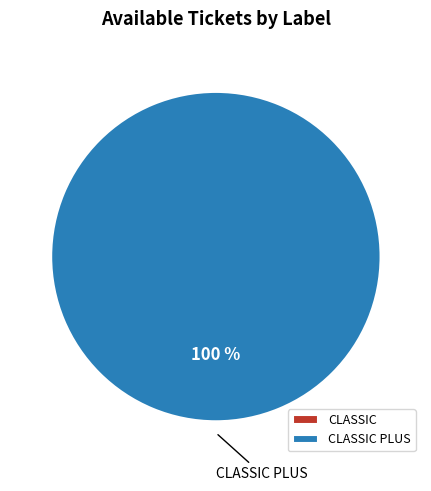

What is the smallest slice in the pie chart?

CLASSIC